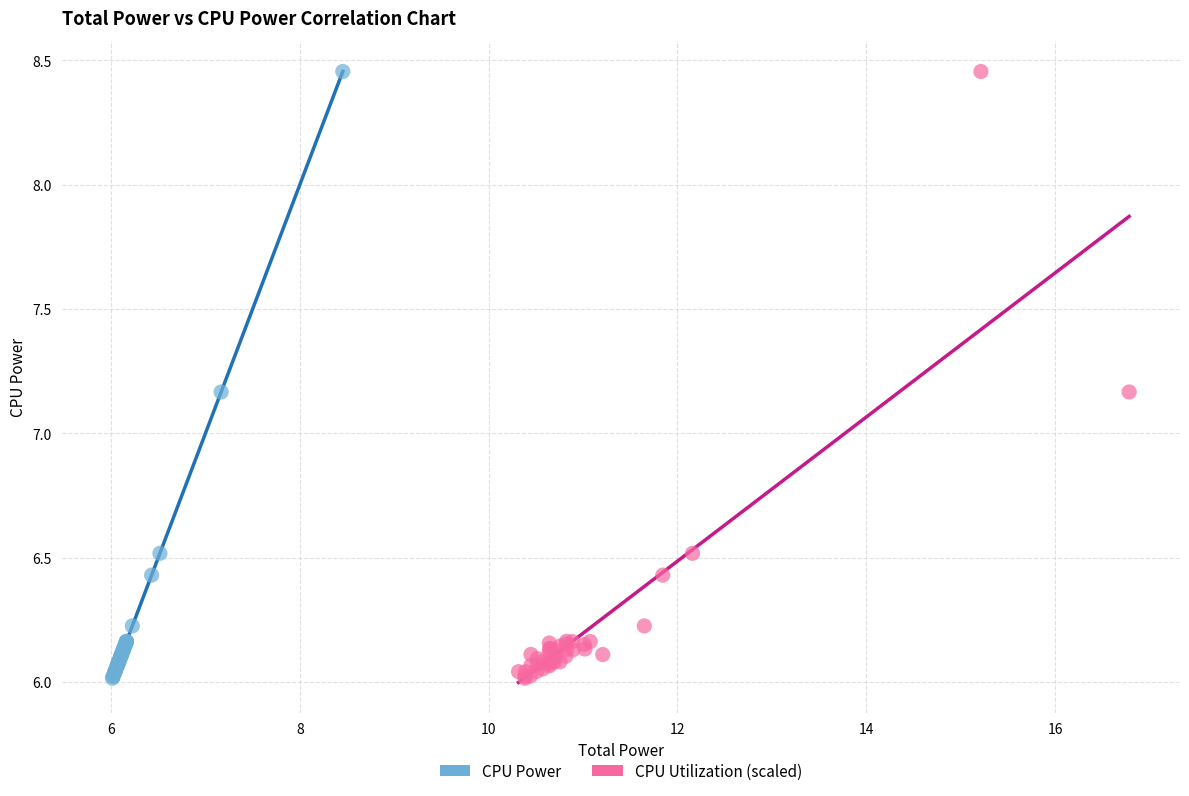

What are all the series names shown in the legend?

CPU Power, CPU Utilization (scaled)